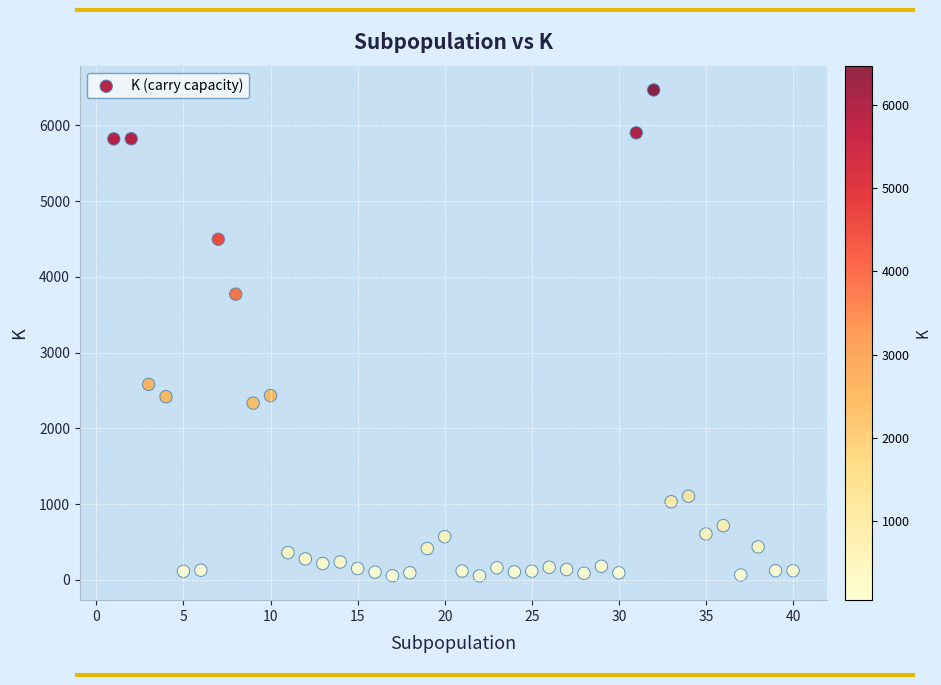

What is the range of X values (max minus min)?

39